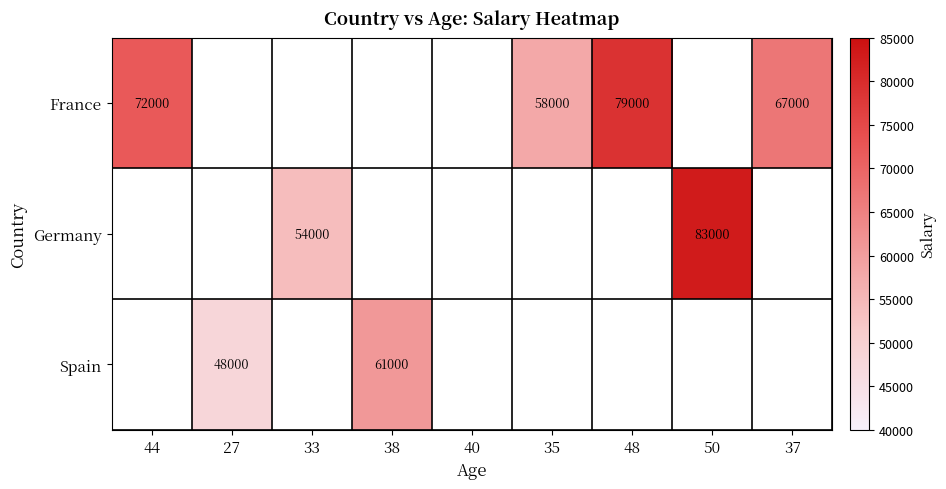

True or false: Germany has a value of 145660 at 50.

False